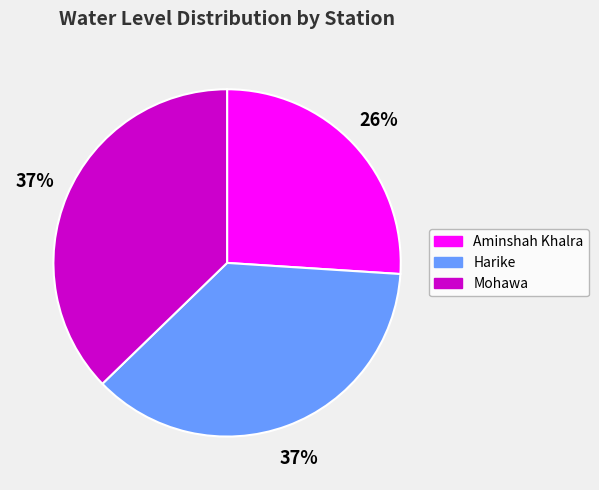

Combined, do Harike and Mohawa account for over 50%?

Yes